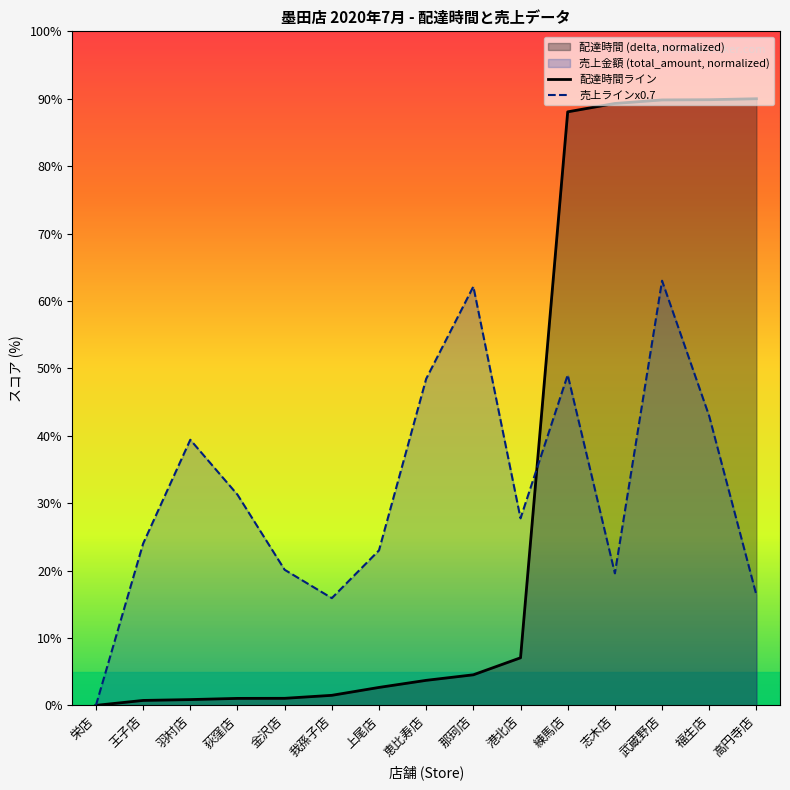

True or false: delta has a value of 2.7 at 上尾店.

True